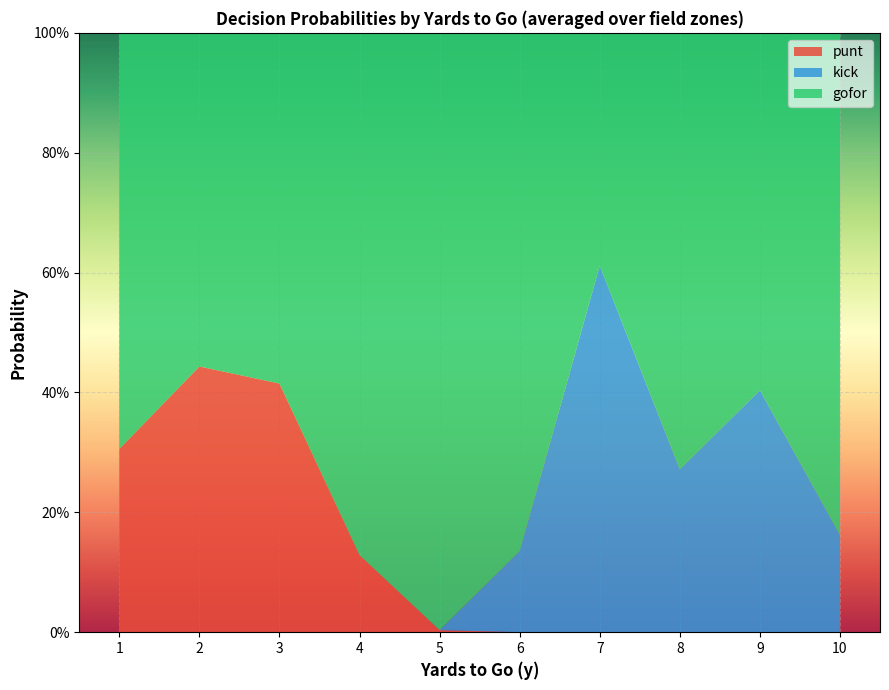

The punt series shows 0.0 at 1. True or false?

False